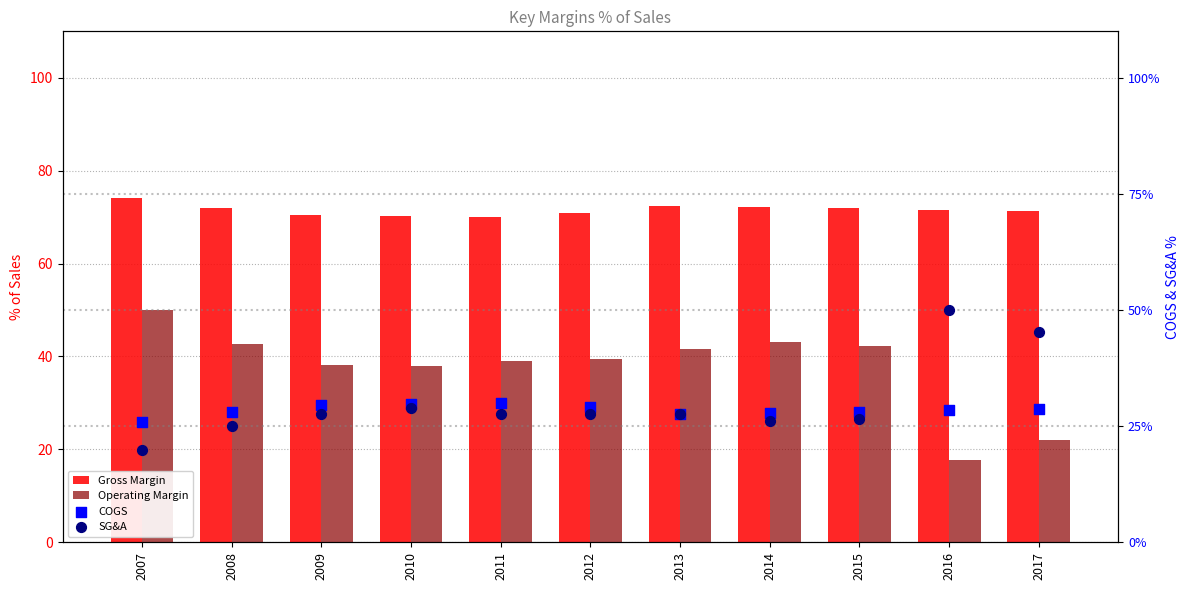

Which series reaches the minimum Y coordinate?

Operating Margin